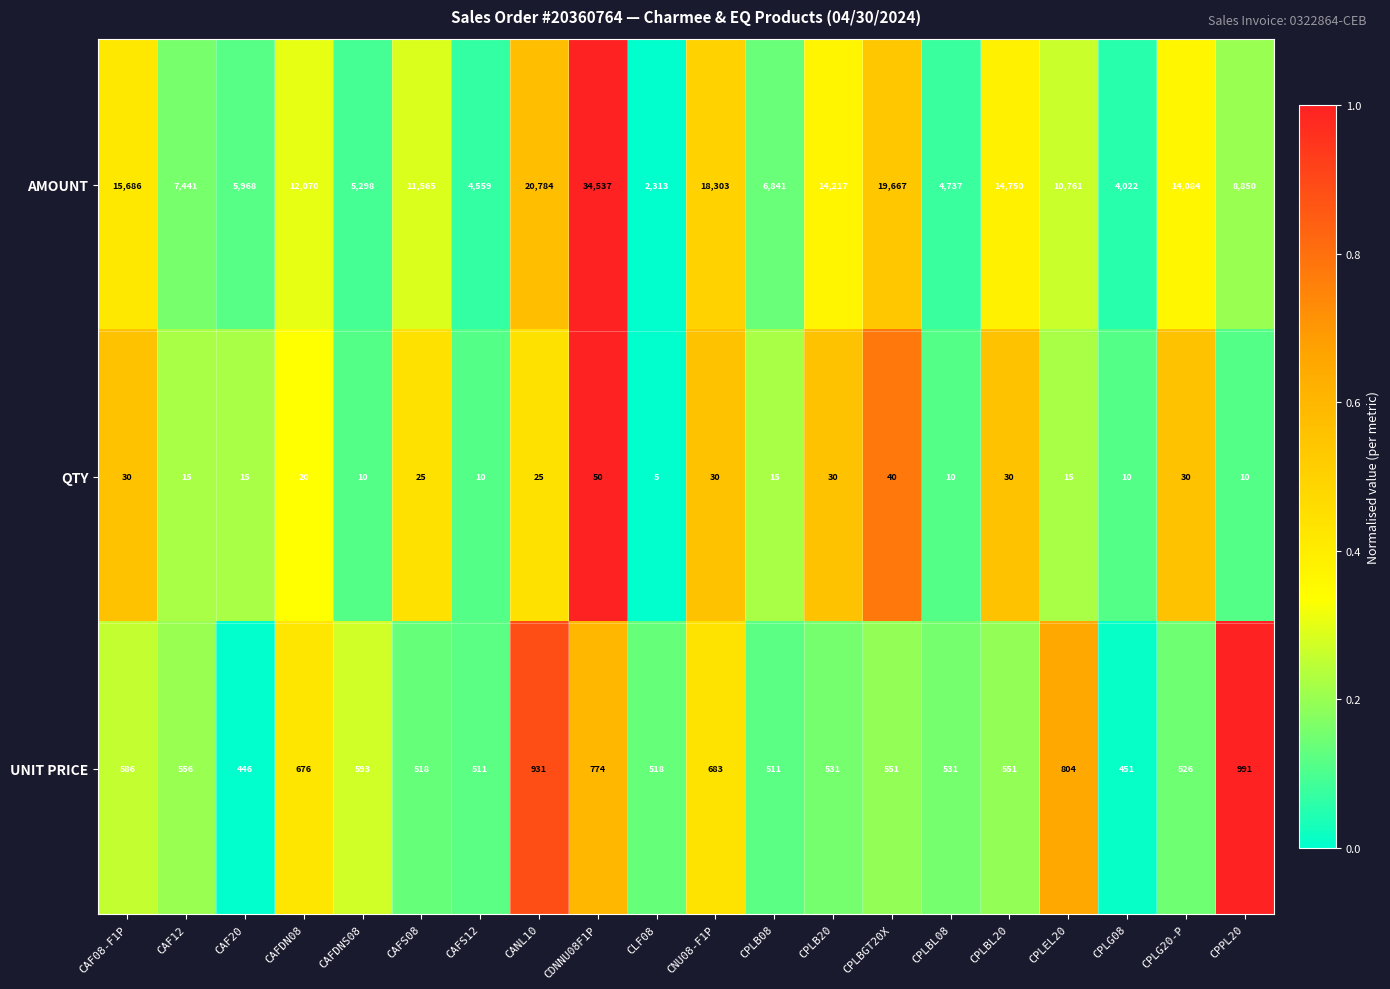

What is the minimum value shown in the chart?

5